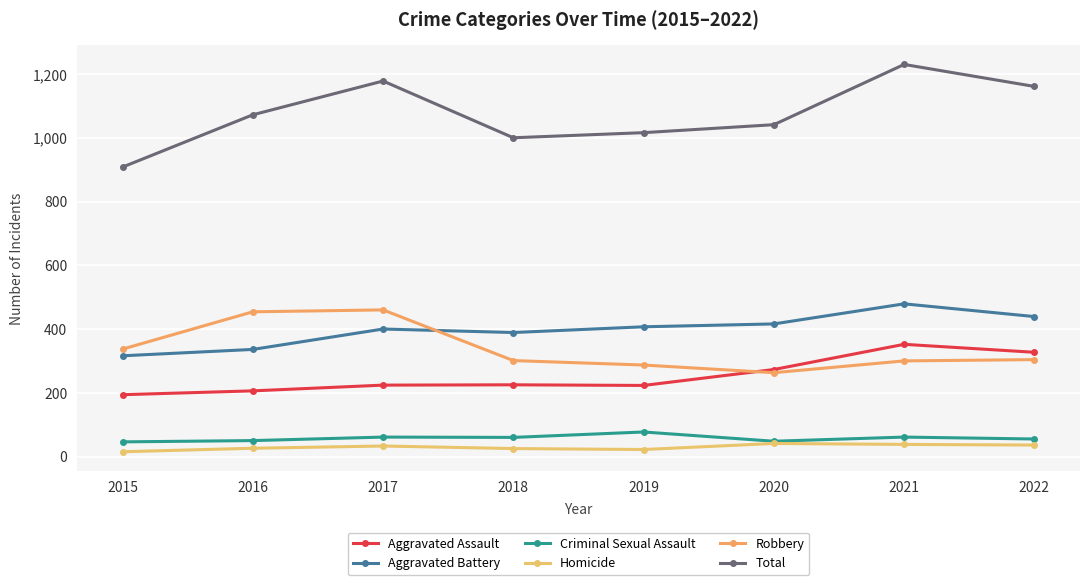

At how many categories does at least one series exceed 821?

8